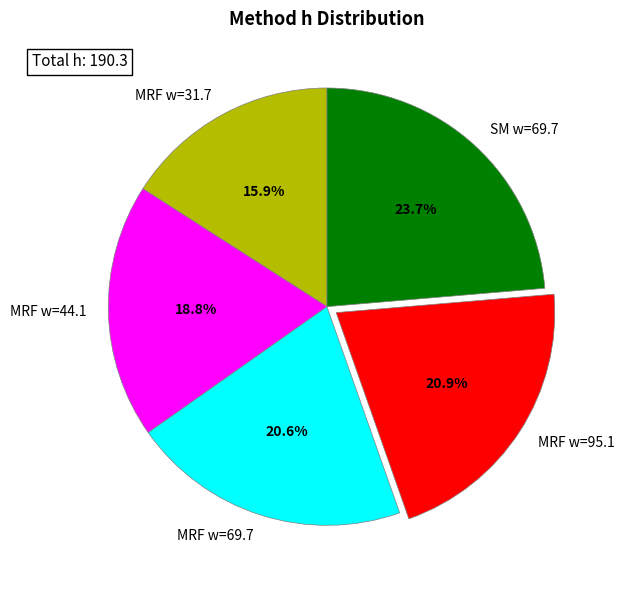

How many segments does this pie chart have?

5